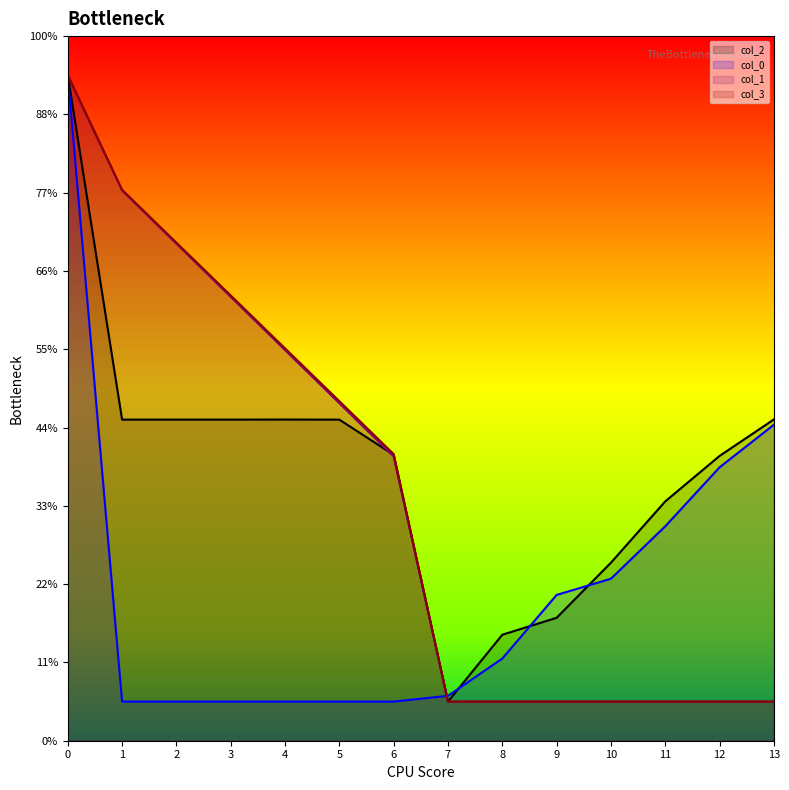

How many values in the col_2 series exceed 410?

7